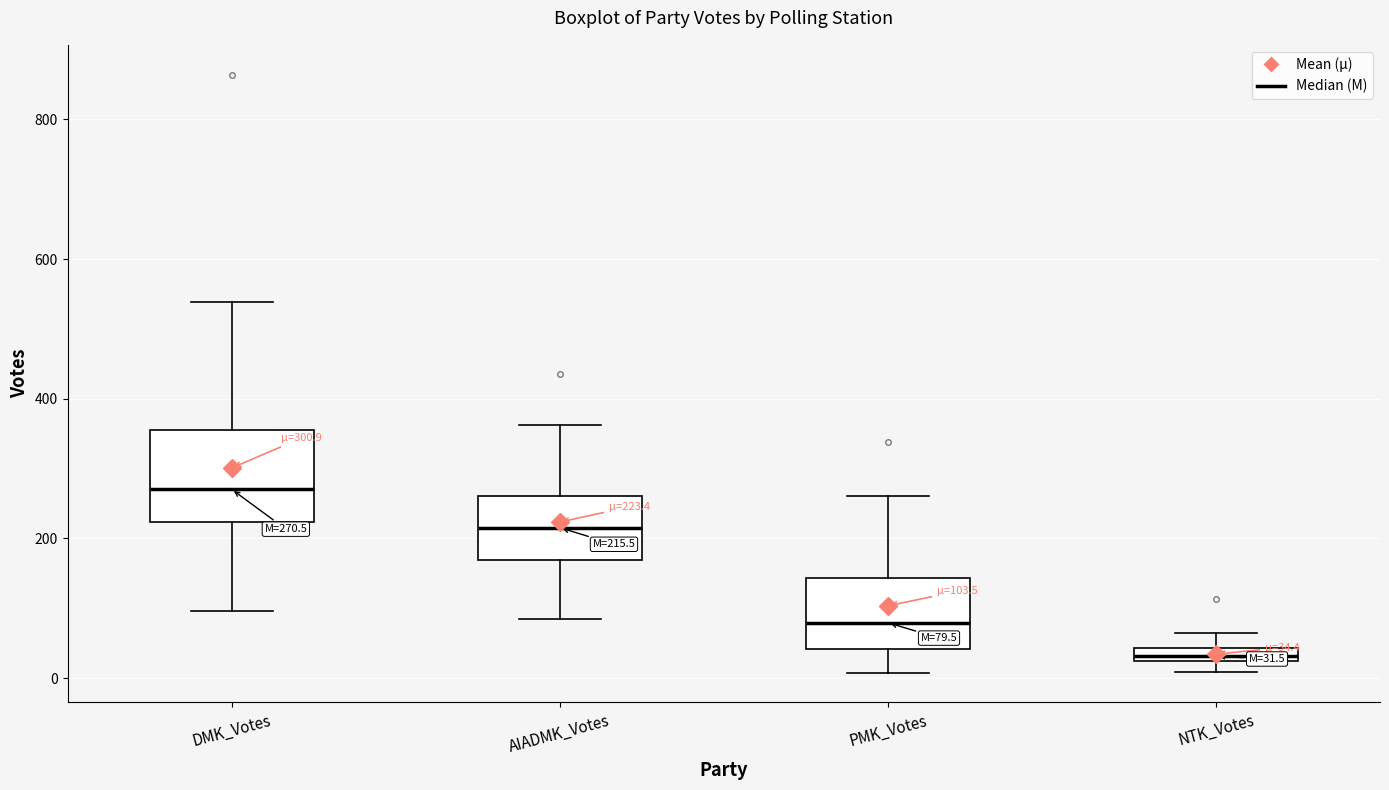

Comparing the boxes themselves (not the whiskers), which one is the tallest?

DMK_Votes